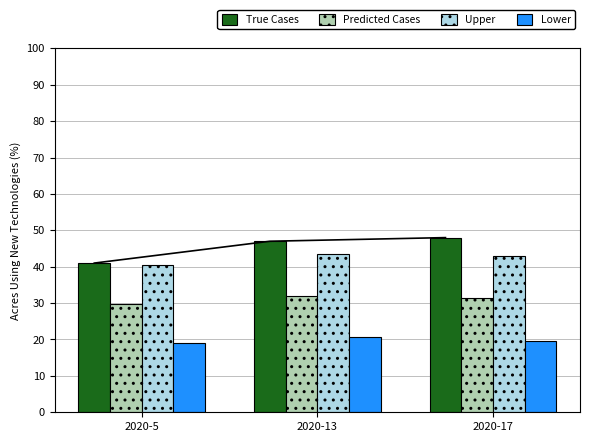

Is the value of Upper at 2020-5 greater than the value of True Cases at 2020-17?

No